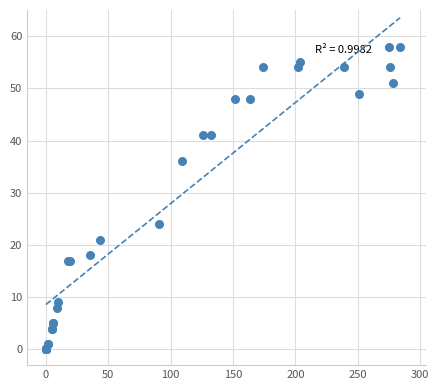

What Y value in the scatter plot is closest to 29?

24